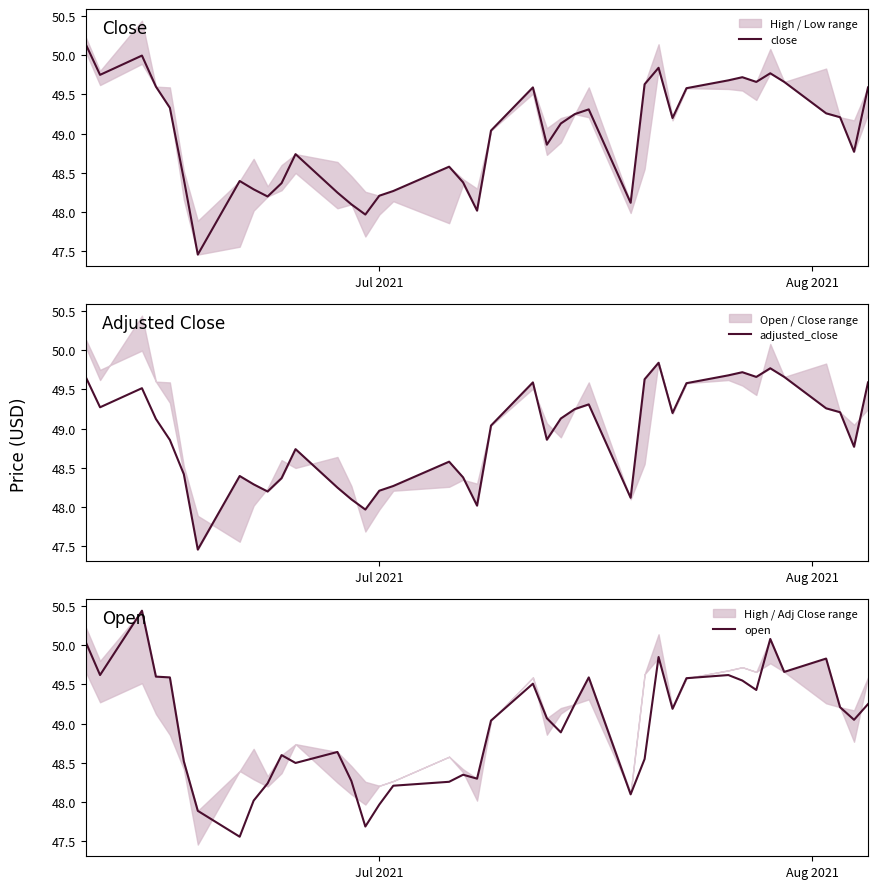

How many values in the adjusted_close series are below 49?

19